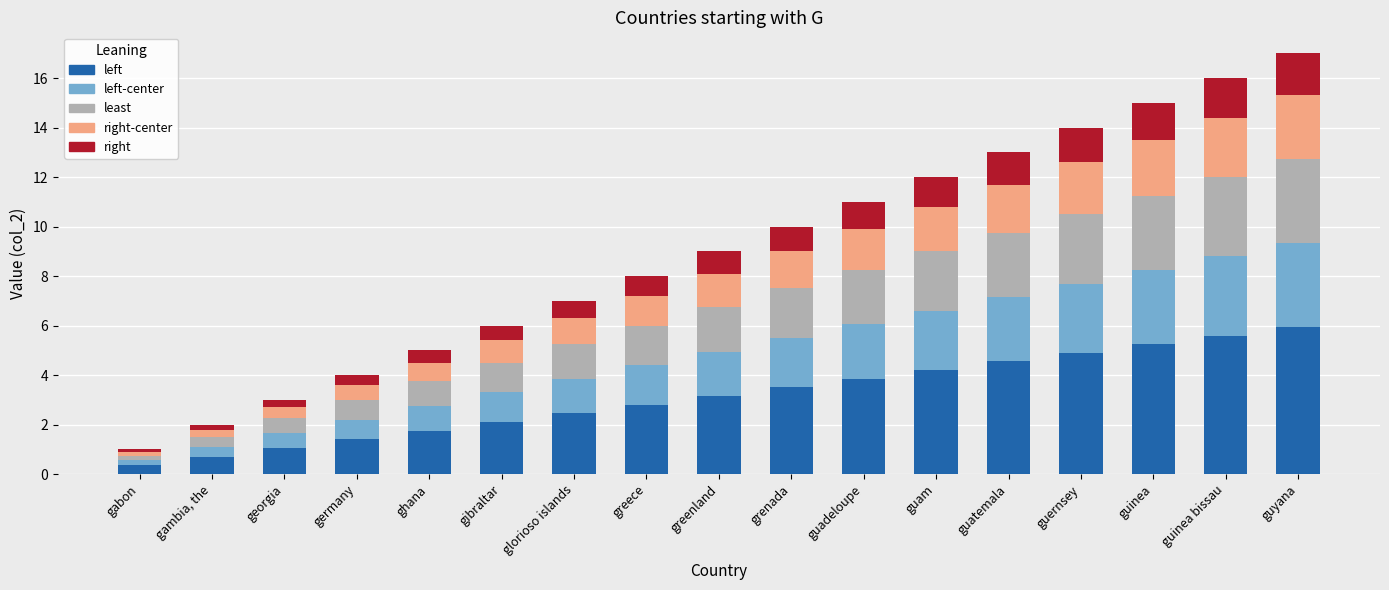

What is the total value across all series at guyana?

17.0